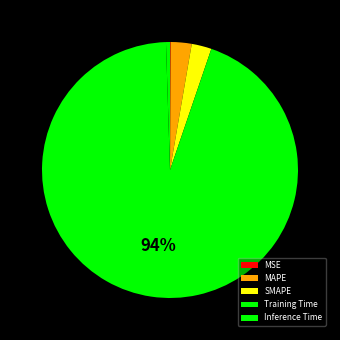

How many segments does this pie chart have?

5